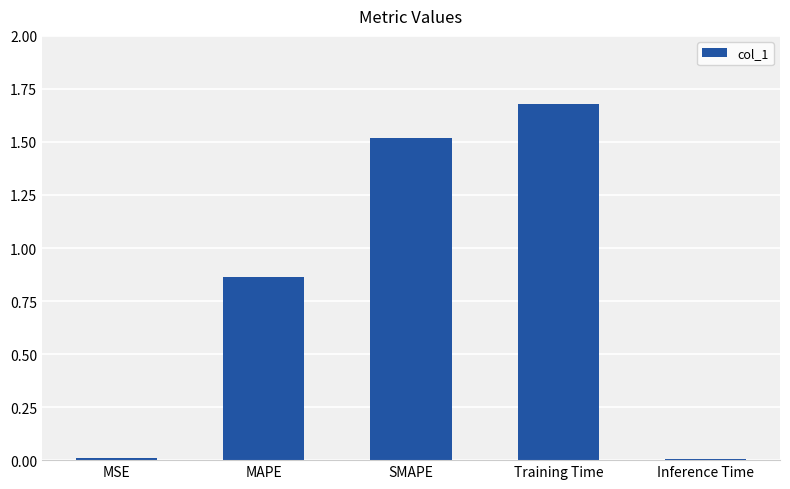

What is the approximate value at SMAPE?

1.5